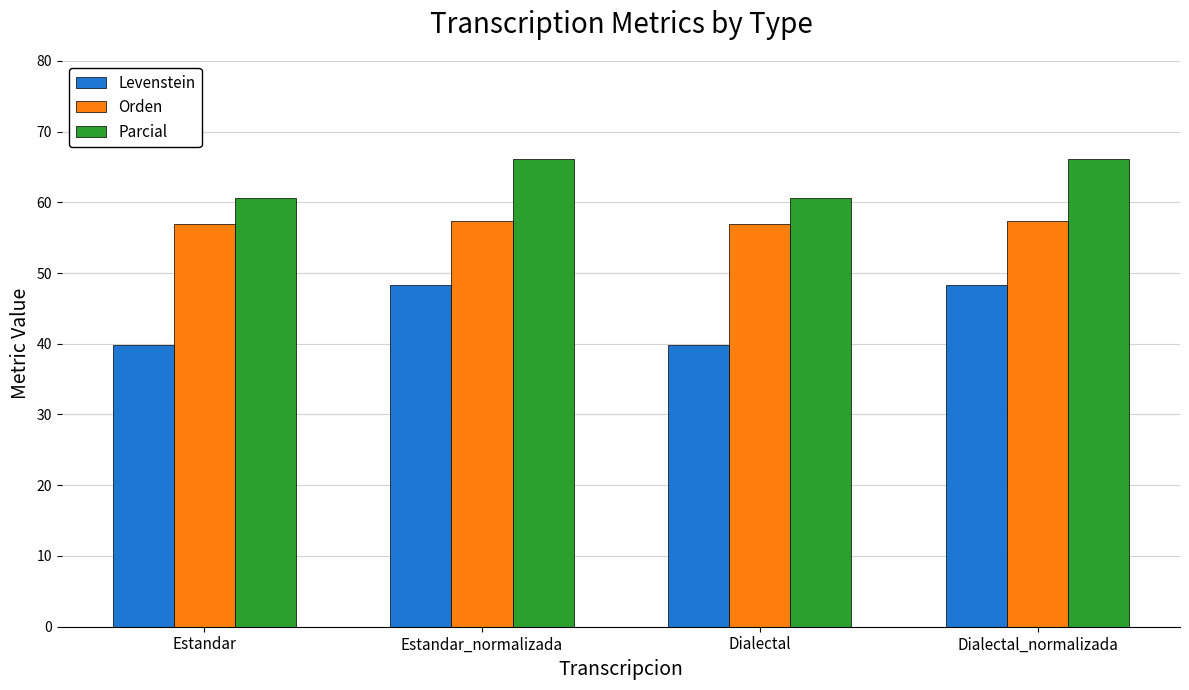

What is the sum of all Parcial values?

253.3